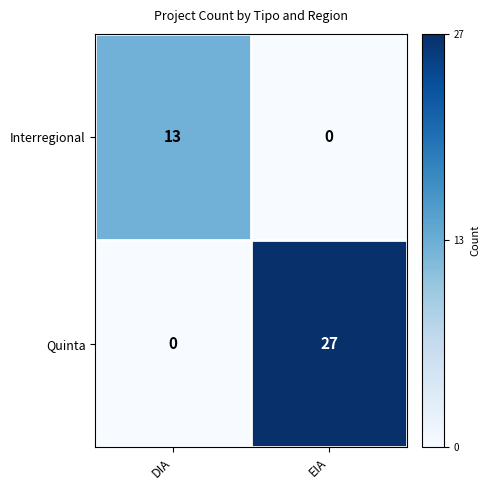

Reading right to left, extract all data points from this chart.

Interregional: 0	13
Quinta: 27	0